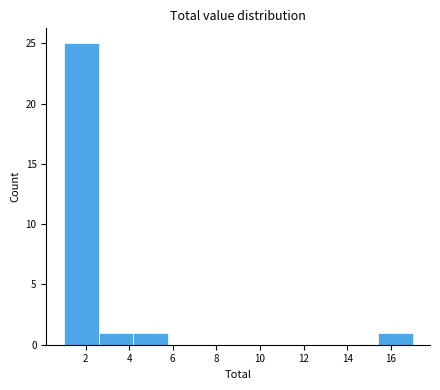

Reading left to right, list every bar in this chart as the range it spans on the x-axis followed by its height. The values are not printed on the chart, so give them approximately, as read against the axis.

1.0 to 2.6: 25
2.6 to 4.2: 1
4.2 to 5.8: 1
5.8 to 7.4: 0
7.4 to 9.0: 0
9.0 to 10.6: 0
10.6 to 12.2: 0
12.2 to 13.8: 0
13.8 to 15.4: 0
15.4 to 17.0: 1